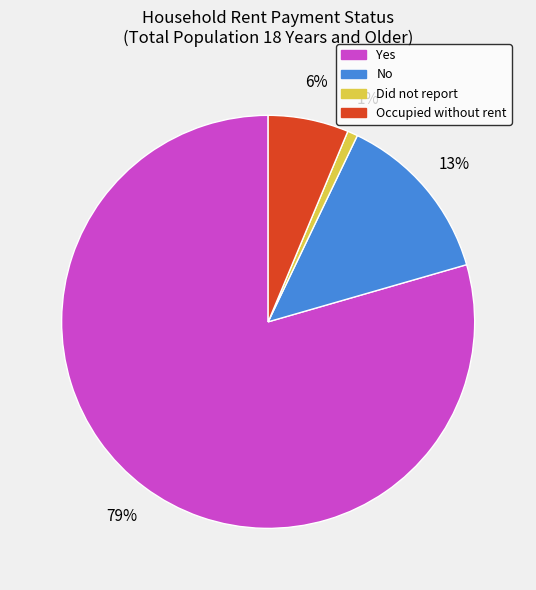

What percentage is the Did not report slice, to the nearest percent?

1%